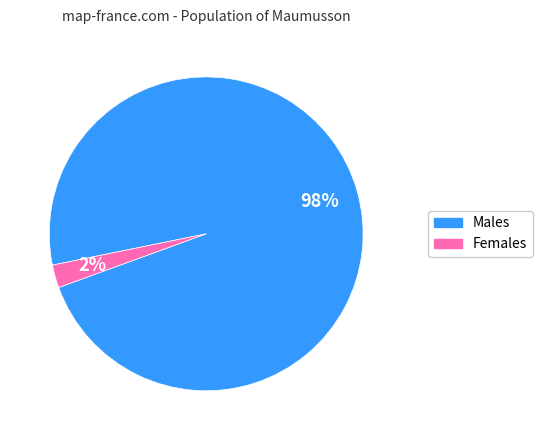

Is there a majority slice in this chart?

Yes